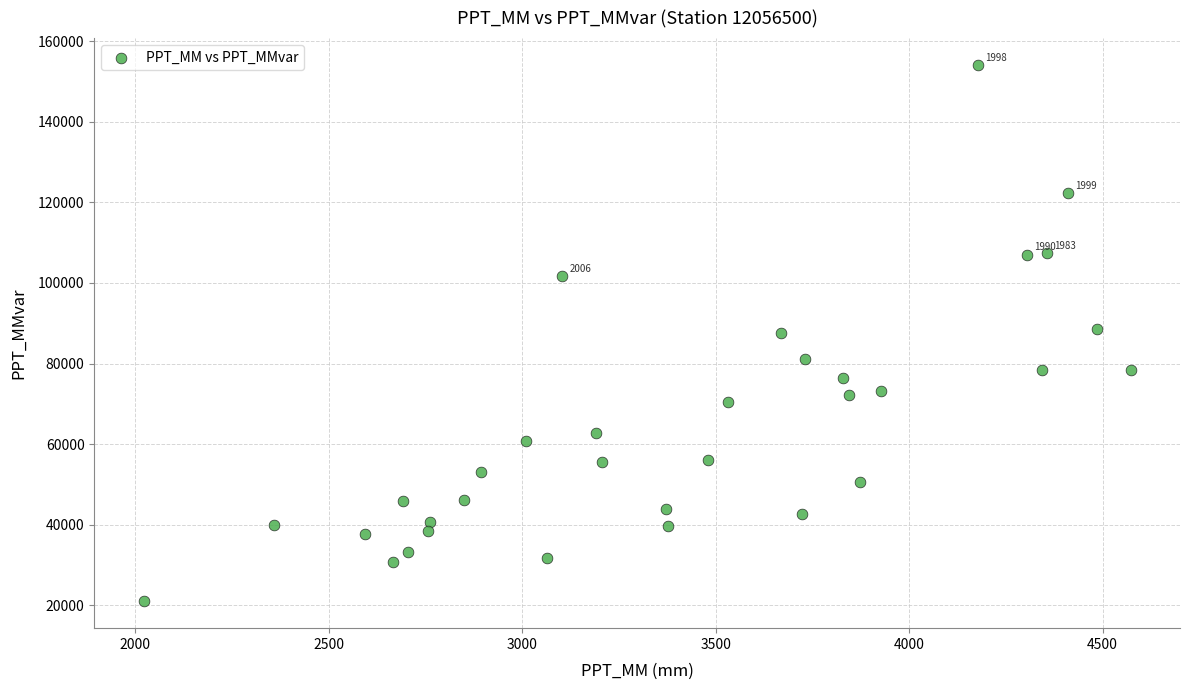

What is the range of X values (max minus min)?

2551.2